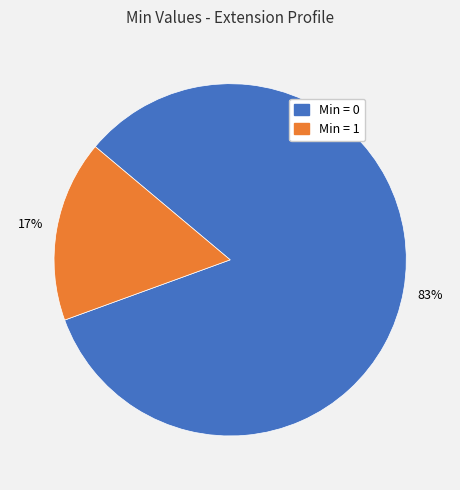

Is there a majority slice in this chart?

Yes